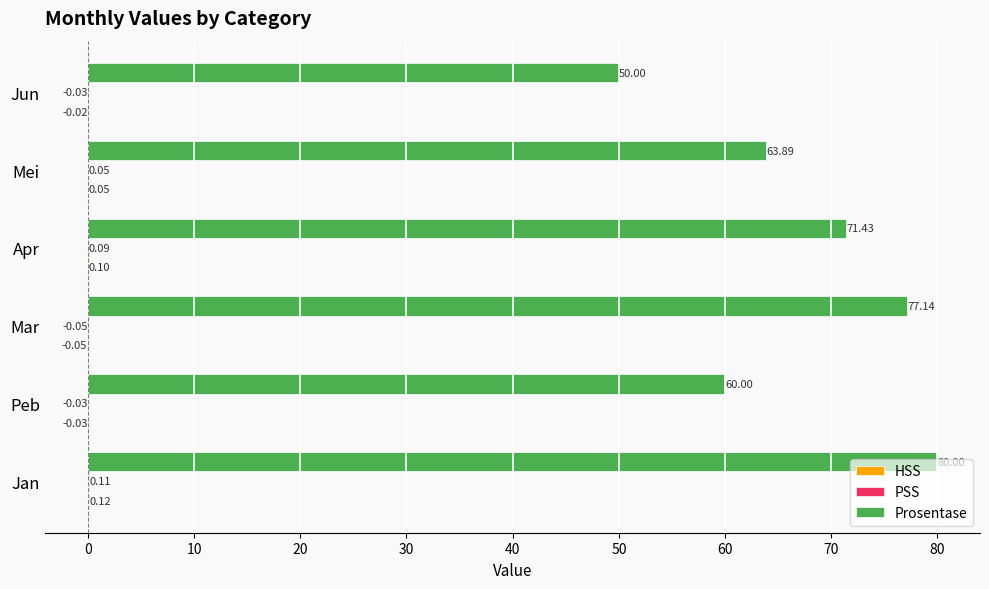

What is the sum of all Prosentase values?

402.5